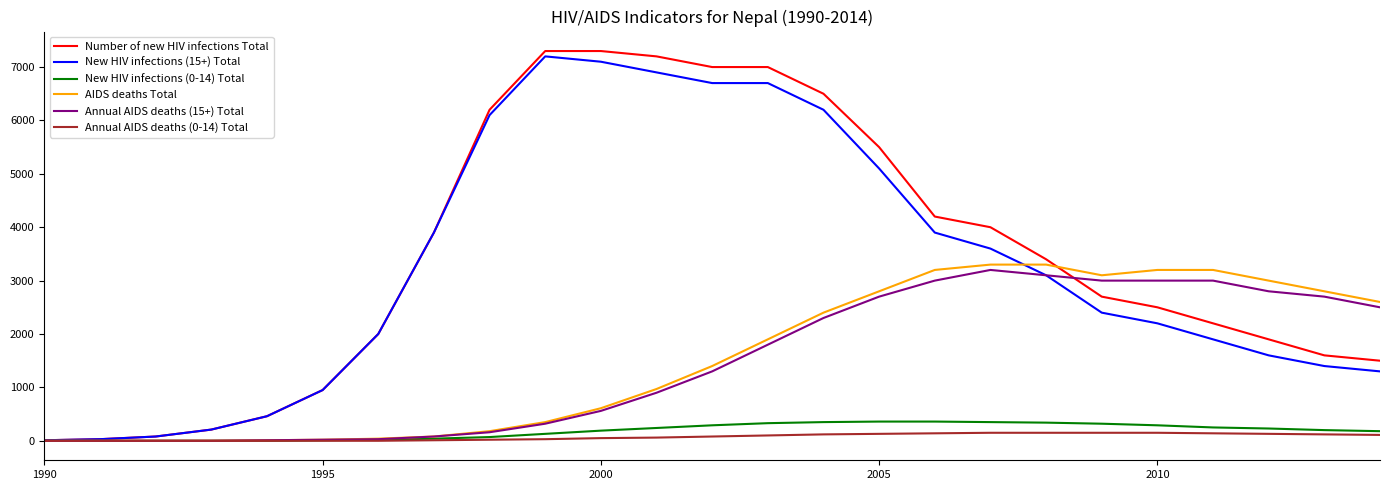

Which series has the widest spread of values?

Number of new HIV infections Total